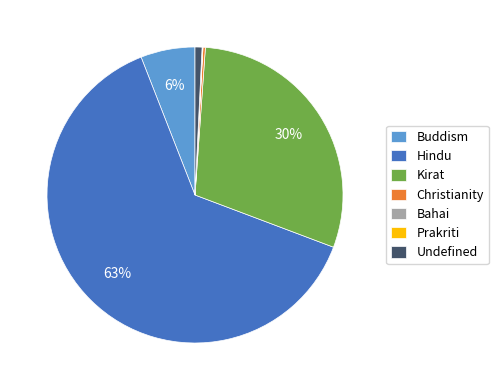

To the nearest percent, what is the difference between the largest and smallest slice percentages?

63%